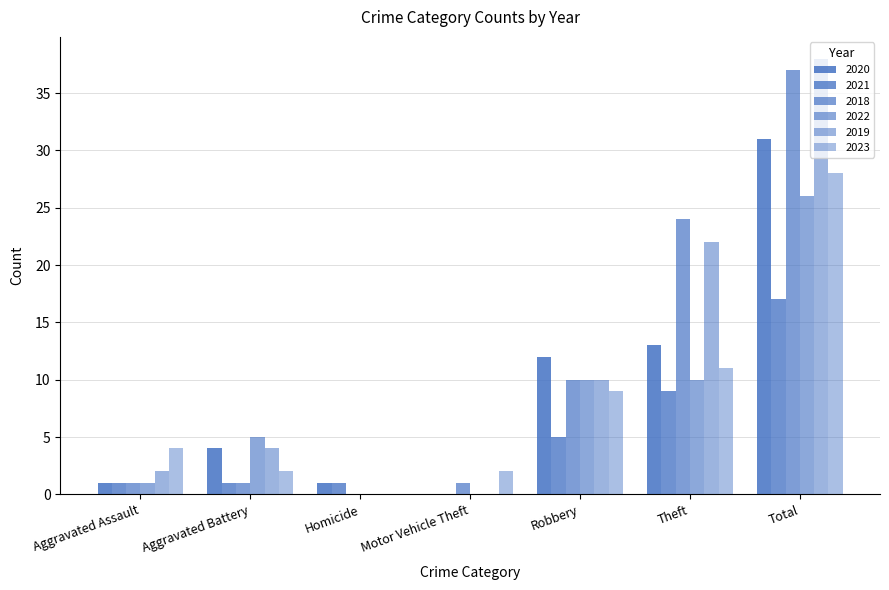

How many positive values does the 2018 series have?

6